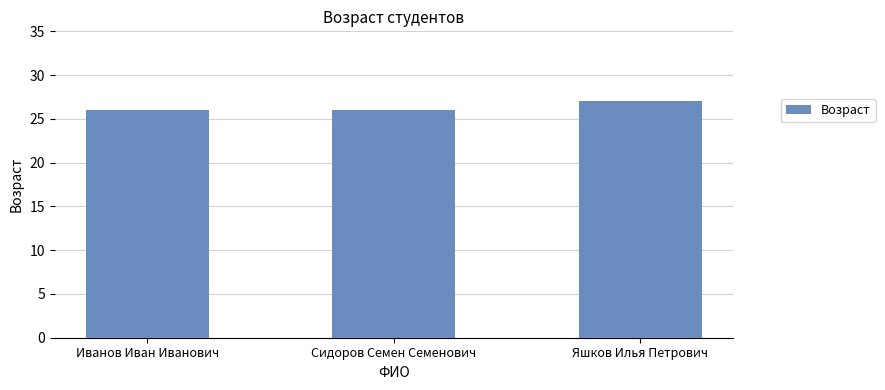

Which category has the highest value across all series?

Яшков Илья Петрович